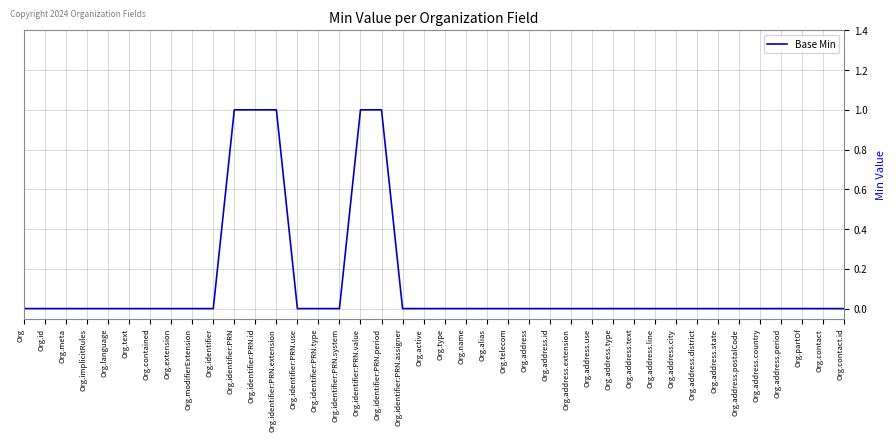

Reading left to right, extract all data points from this chart.

0	0	0	0	0	0	0	0	0	0	1	1	1	0	0	0	1	1	0	0	0	0	0	0	0	0	0	0	0	0	0	0	0	0	0	0	0	0	0	0